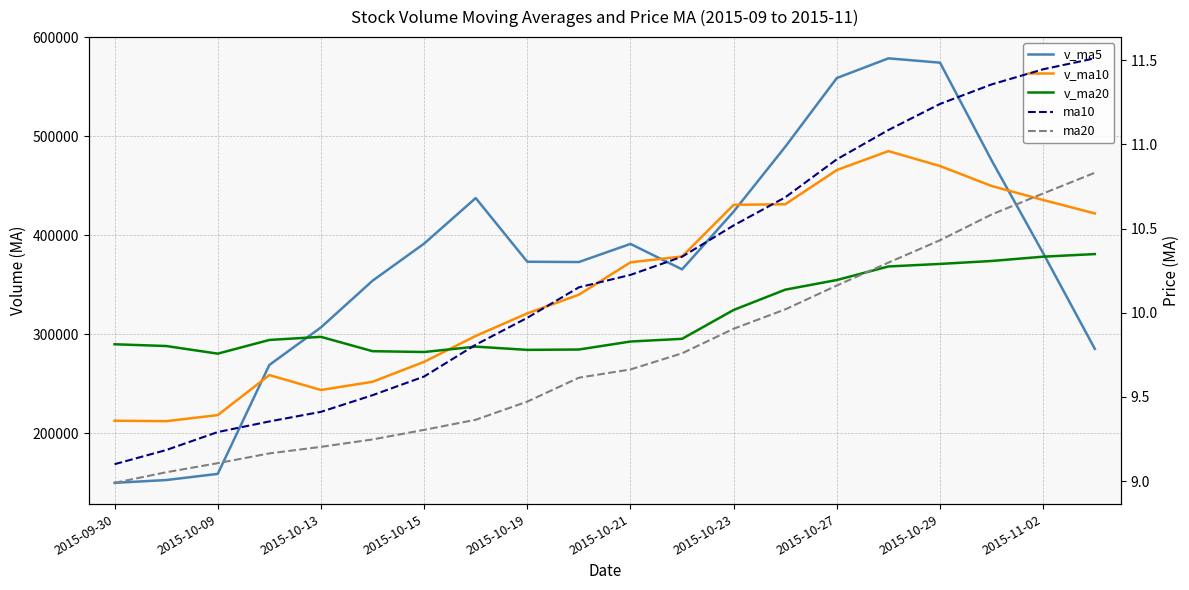

What is the highest value of the ma10 series?

11.5